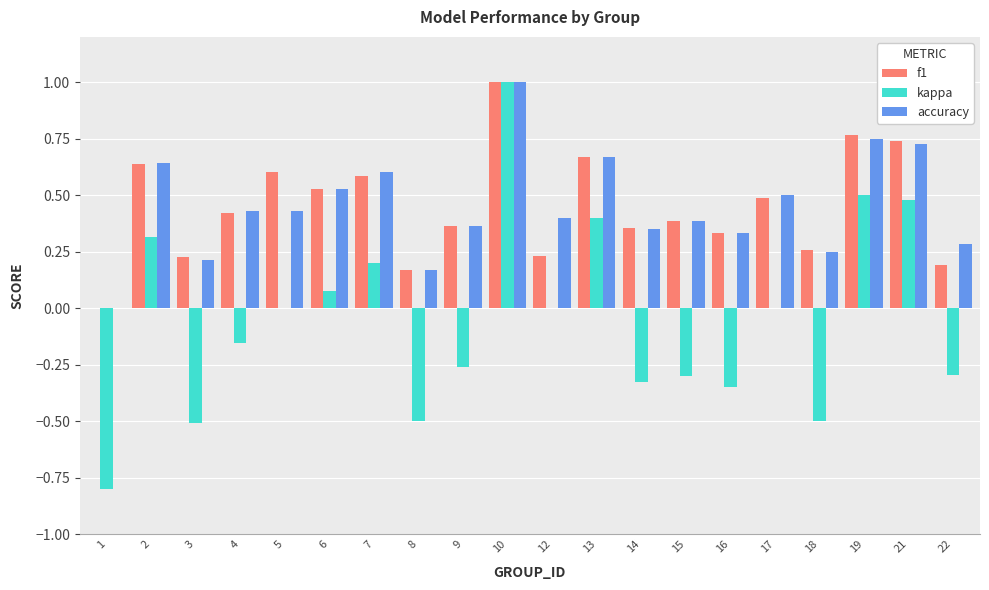

The kappa series shows 0.0 at 17. True or false?

True